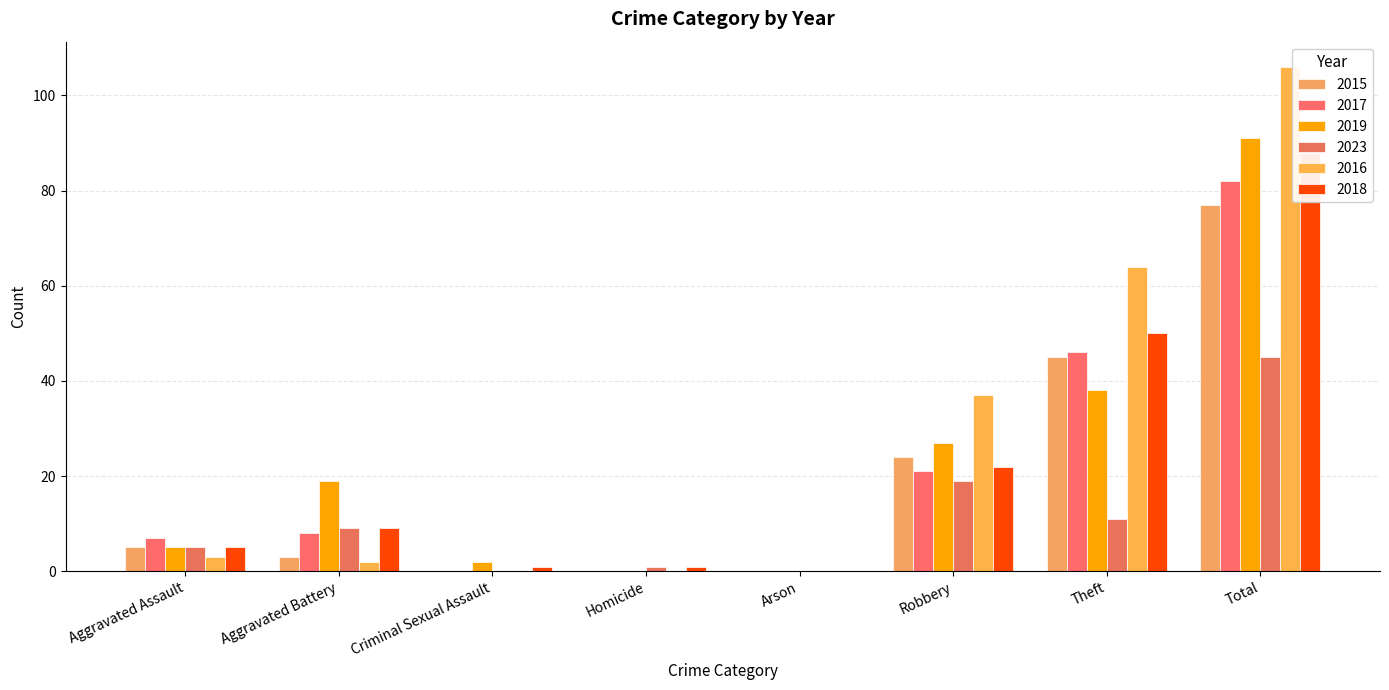

What is the difference between the maximum and minimum values in the 2017 series?

82